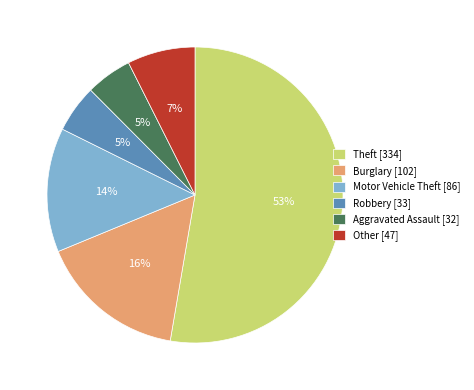

Is it true that Other is 1% of the pie?

False